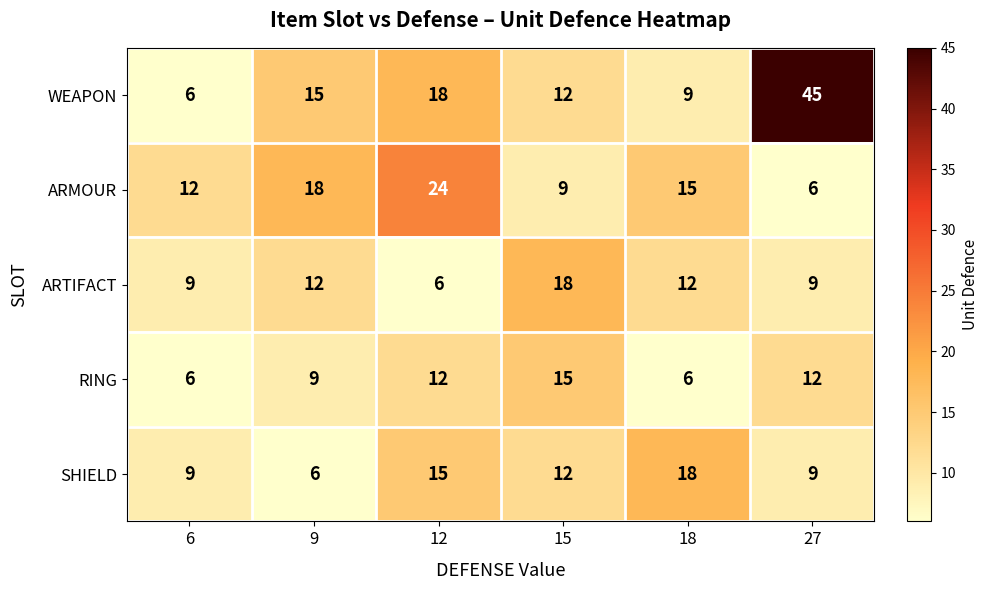

Count the number of data series in this chart.

5